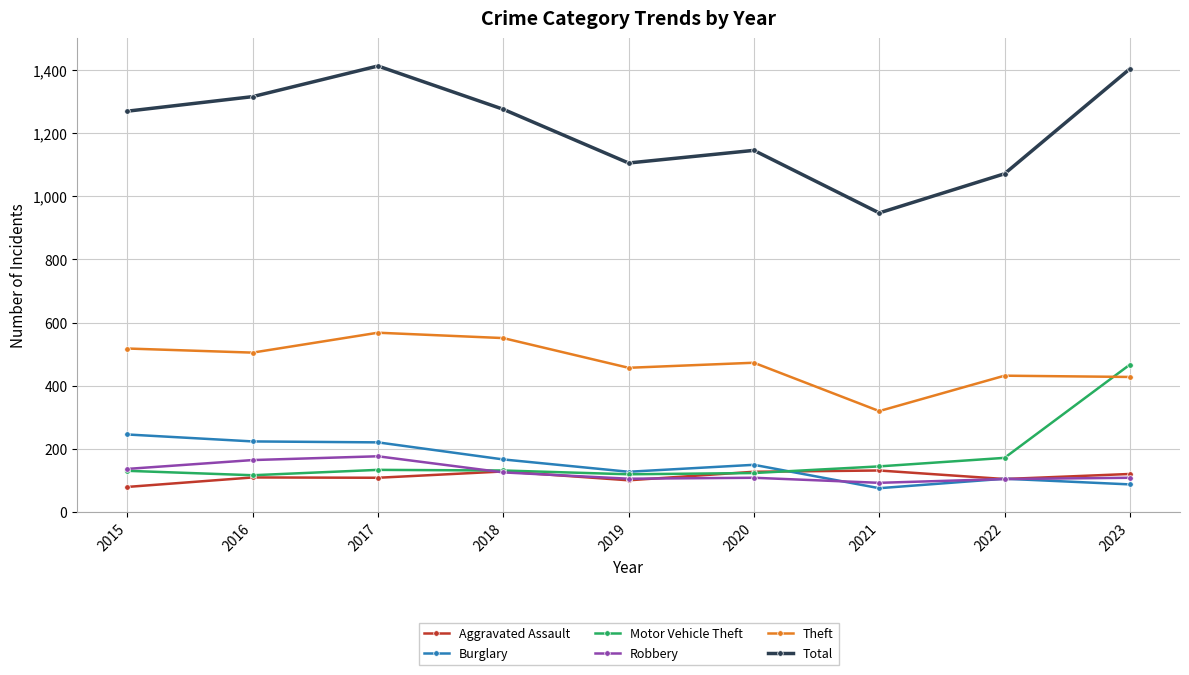

What is the value of the Robbery point at the 2nd from the left?

165